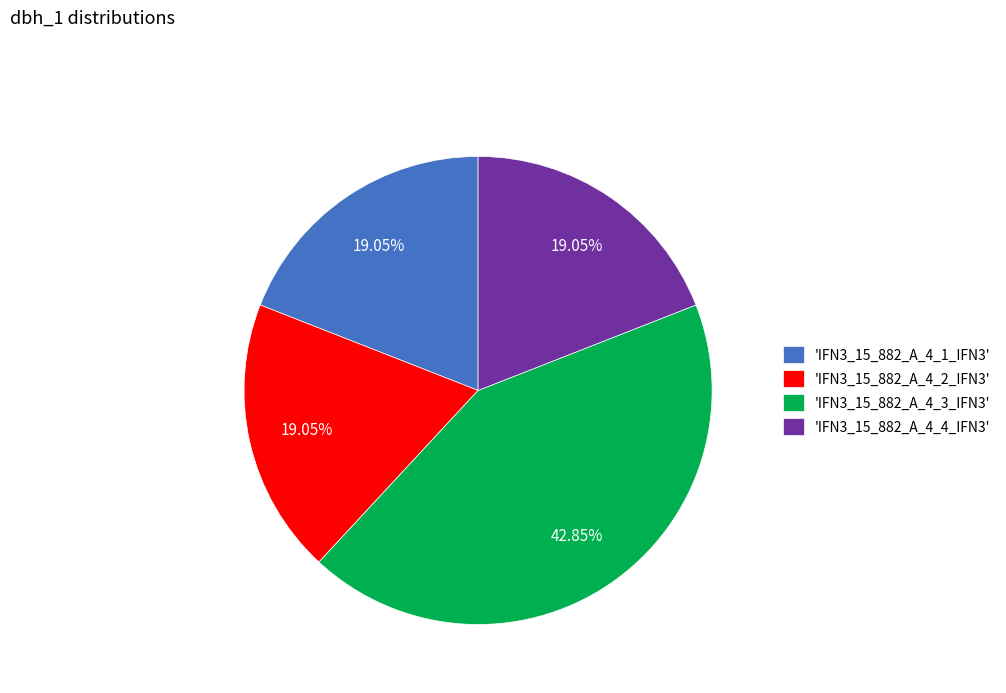

To the nearest percent, what is the difference between the largest and smallest slice percentages?

24%